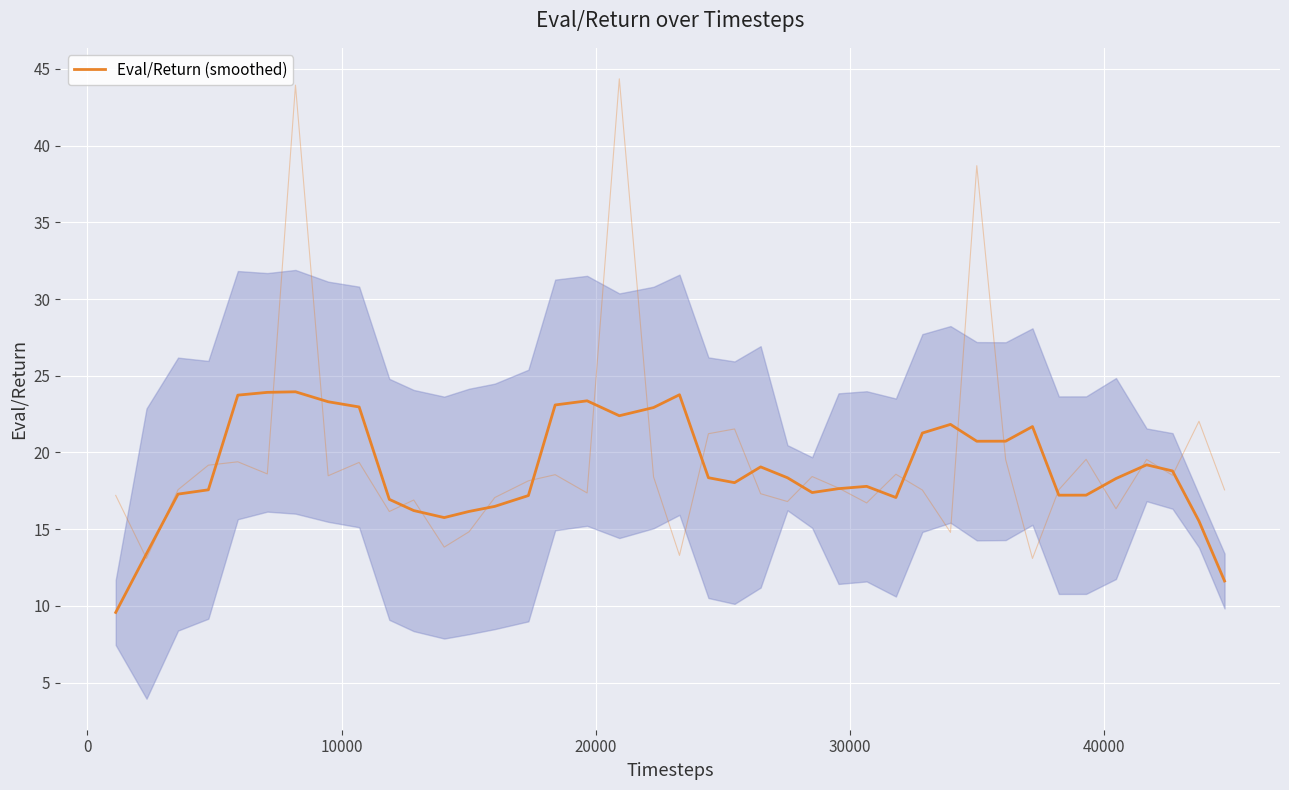

True or false: the data has more than 2 interior local peaks.

True